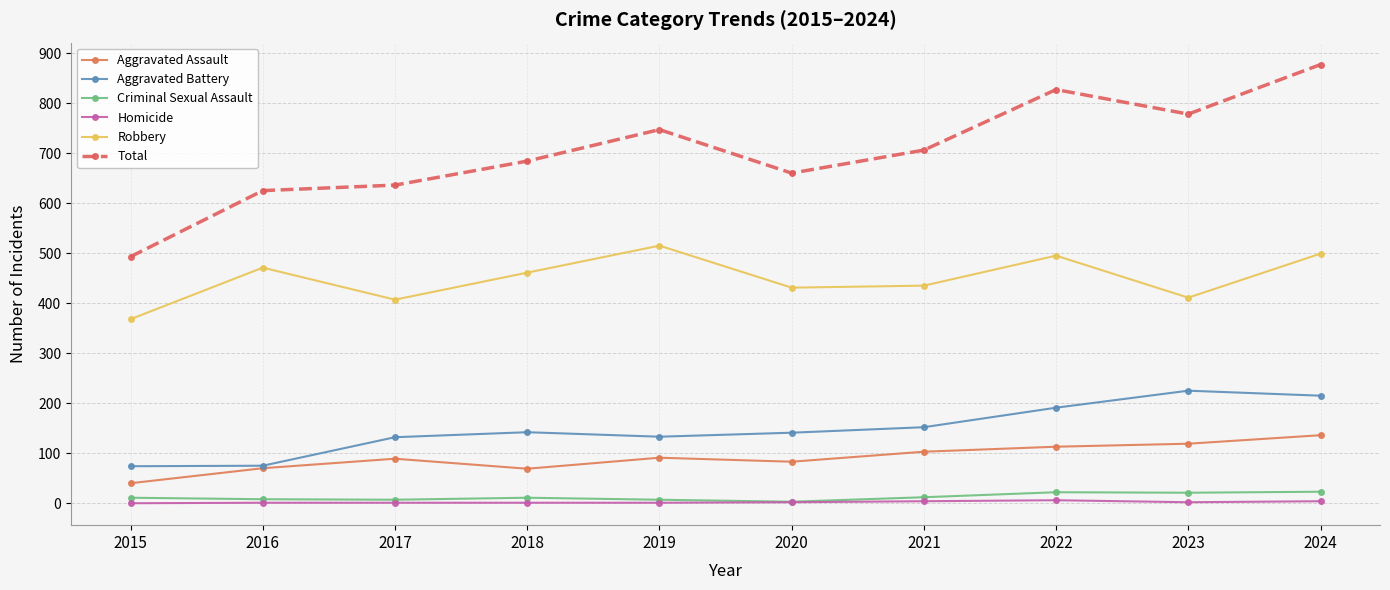

What is the highest value of the Aggravated Assault series?

136